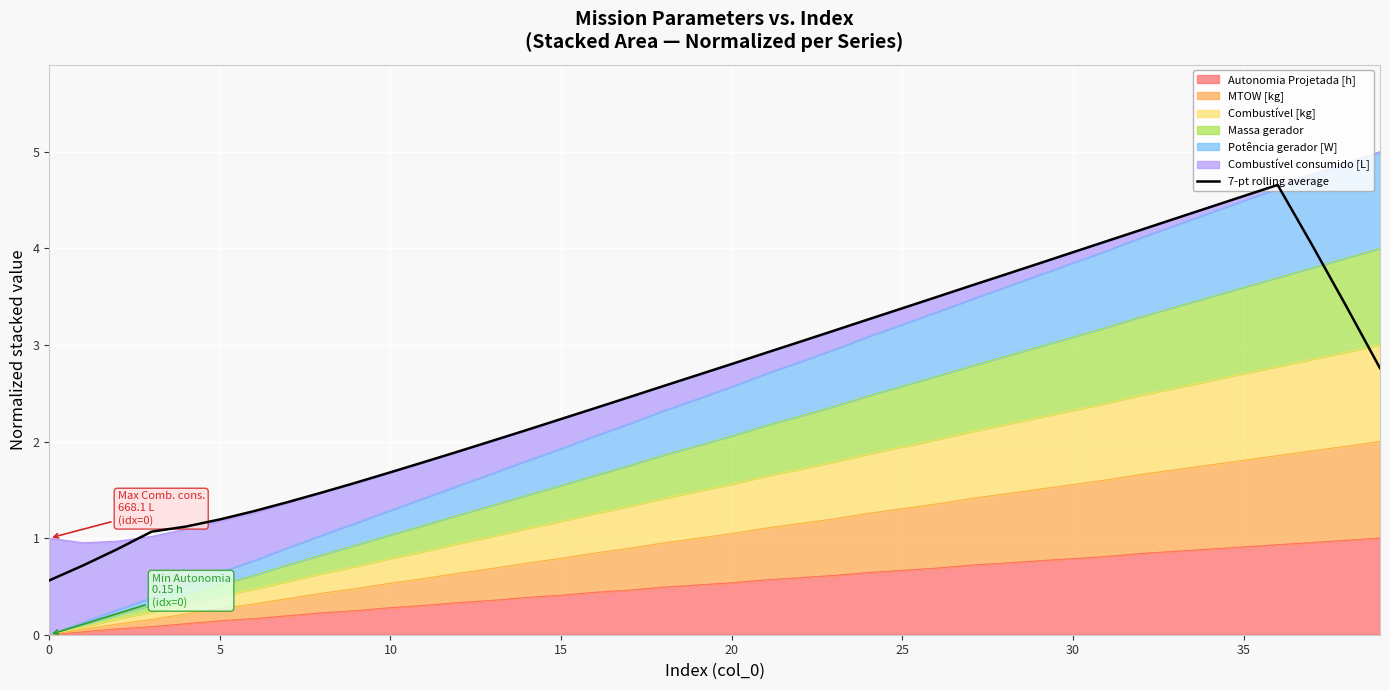

True or false: the data shows 1.1 at 18.

False